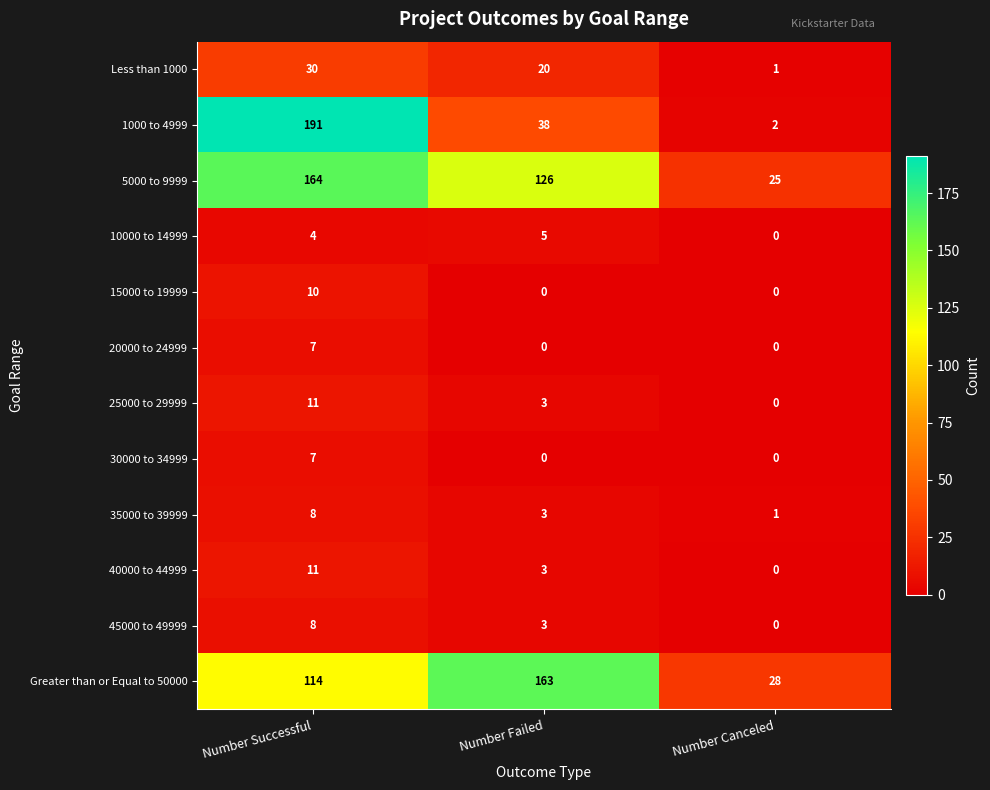

What is the sum of the Greater than or Equal to 50000 values at Number Canceled and Number Successful?

142